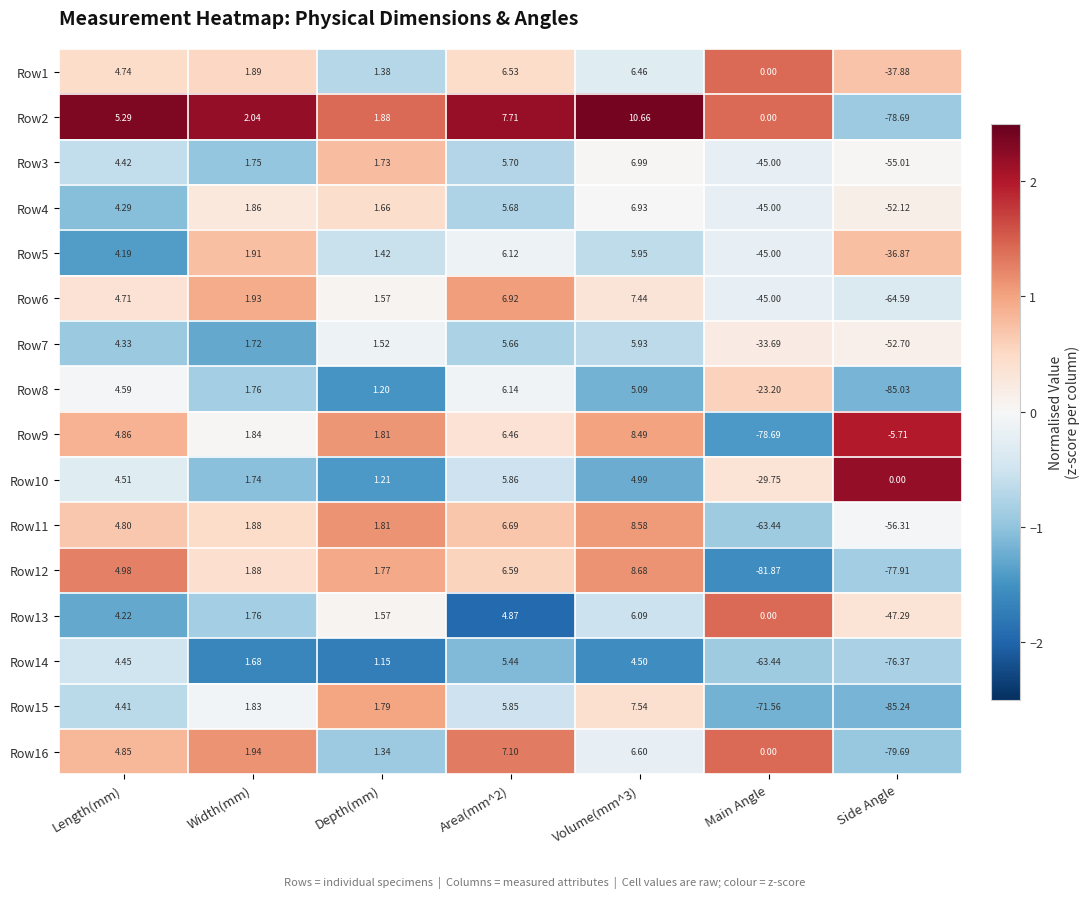

How many data points does each series have?

7